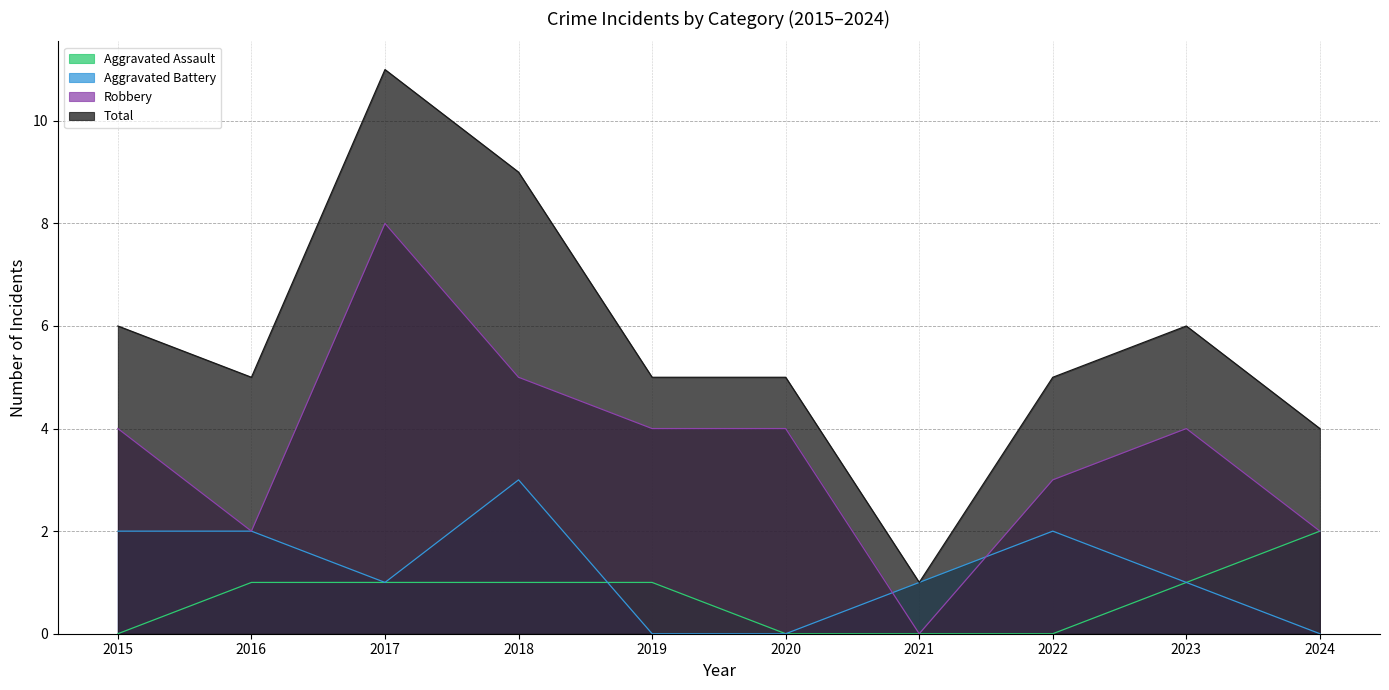

True or false: Aggravated Assault and Robbery intersect in this chart.

False